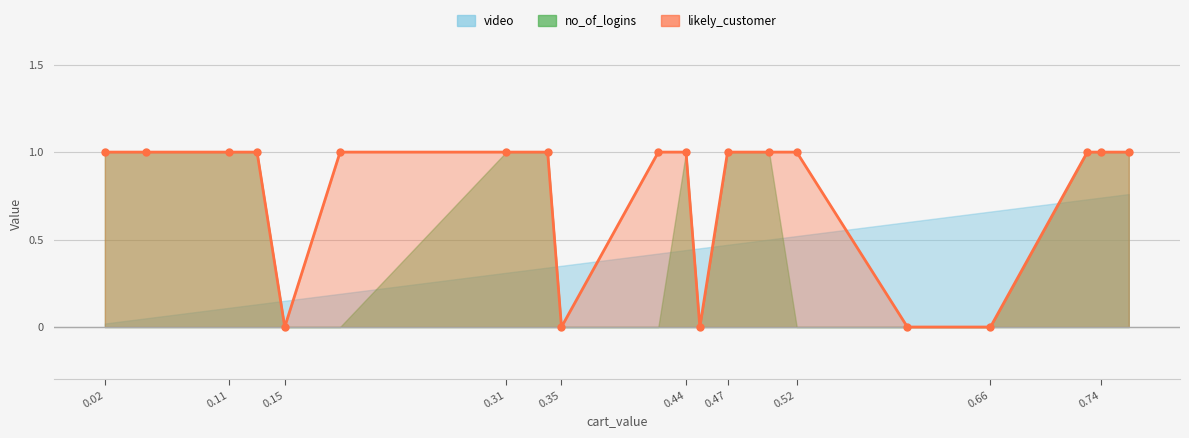

Is it true that no_of_logins equals 0.5 at 0.52?

False